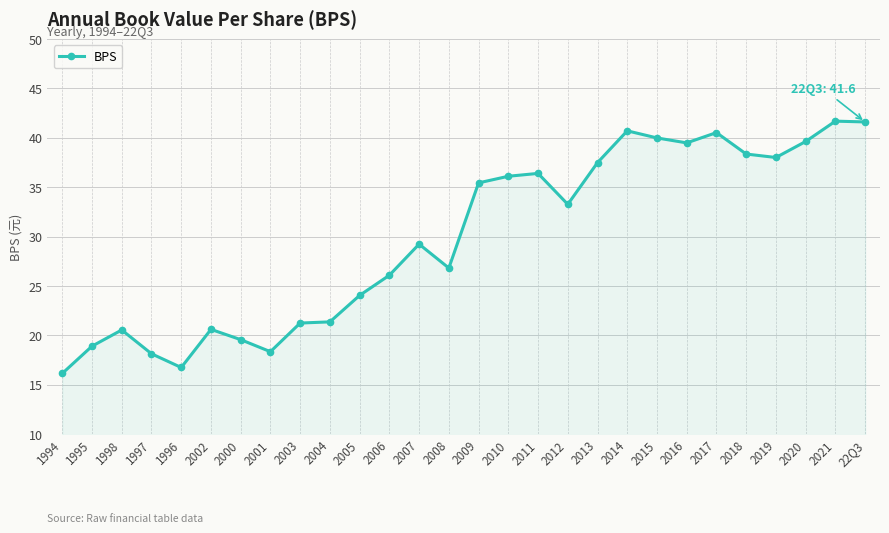

What position from the right is 2005?

18